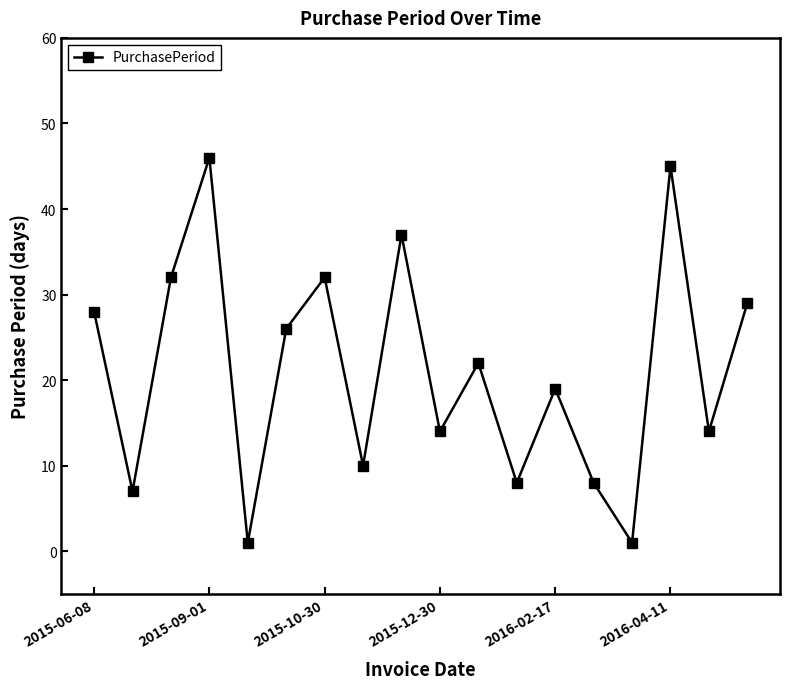

What is the greatest value displayed?

46